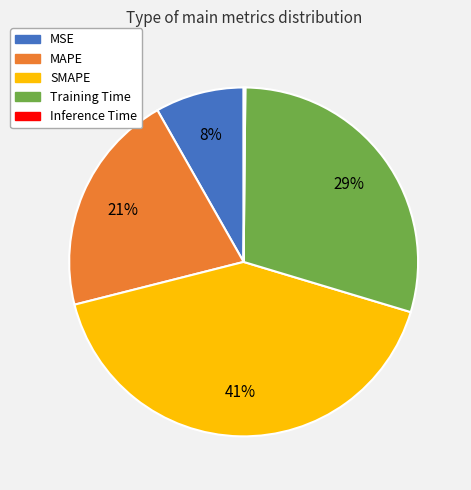

Combined, do MAPE and MSE account for over 50%?

No